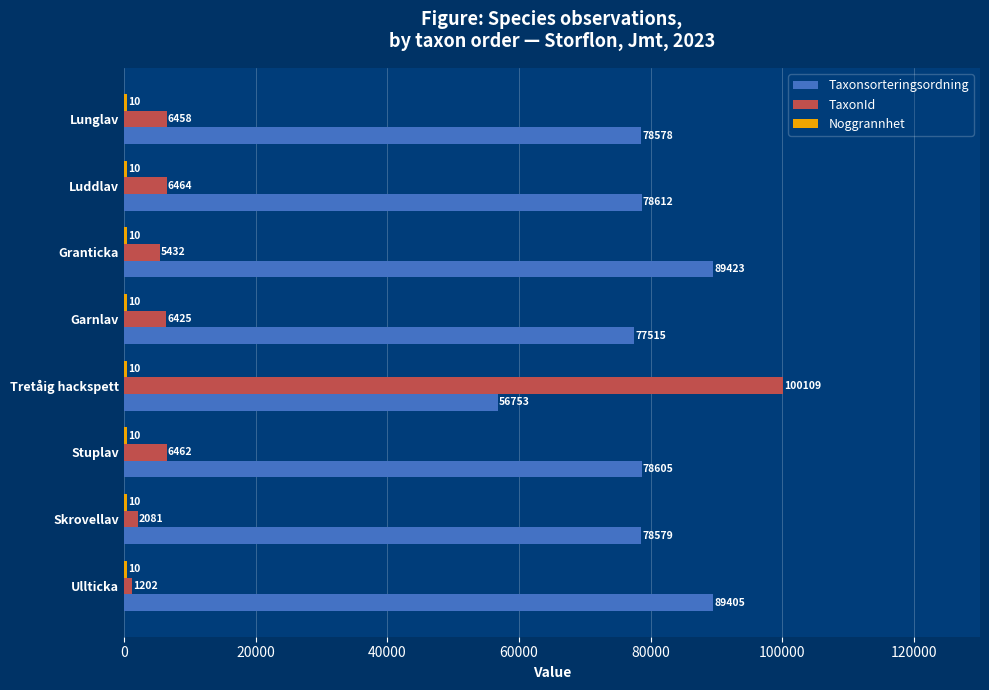

What is the greatest value displayed?

100109